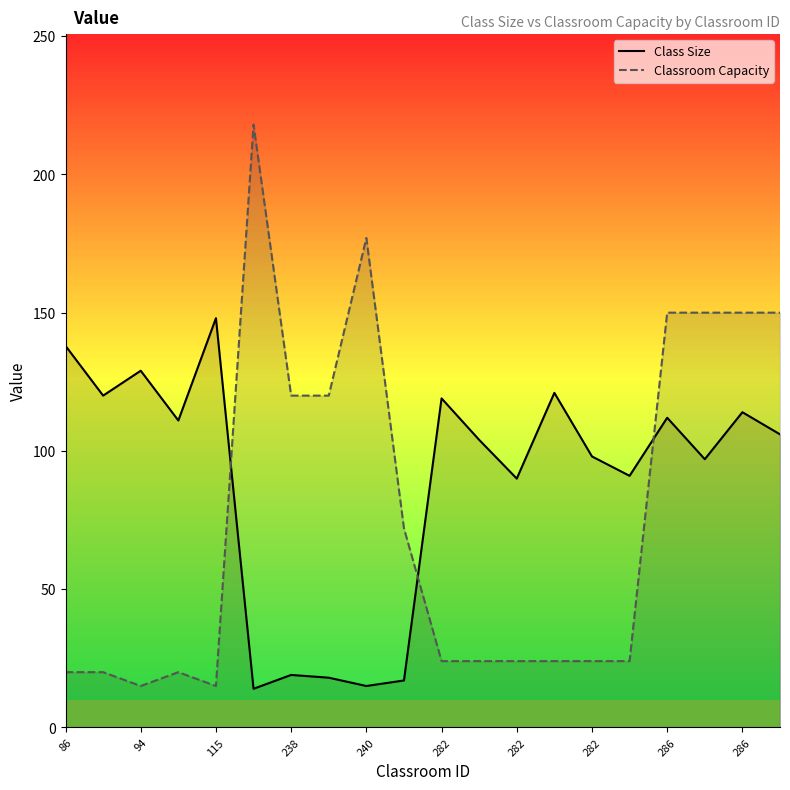

Is it true that Classroom Capacity equals 278 at 240?

False